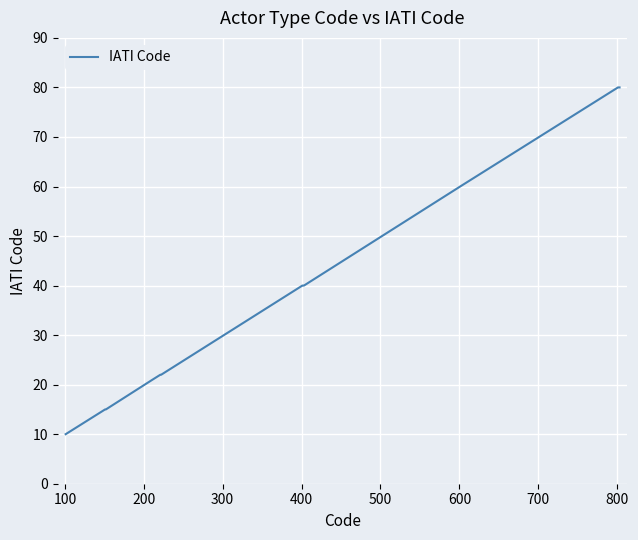

What is the maximum value shown in the chart?

80